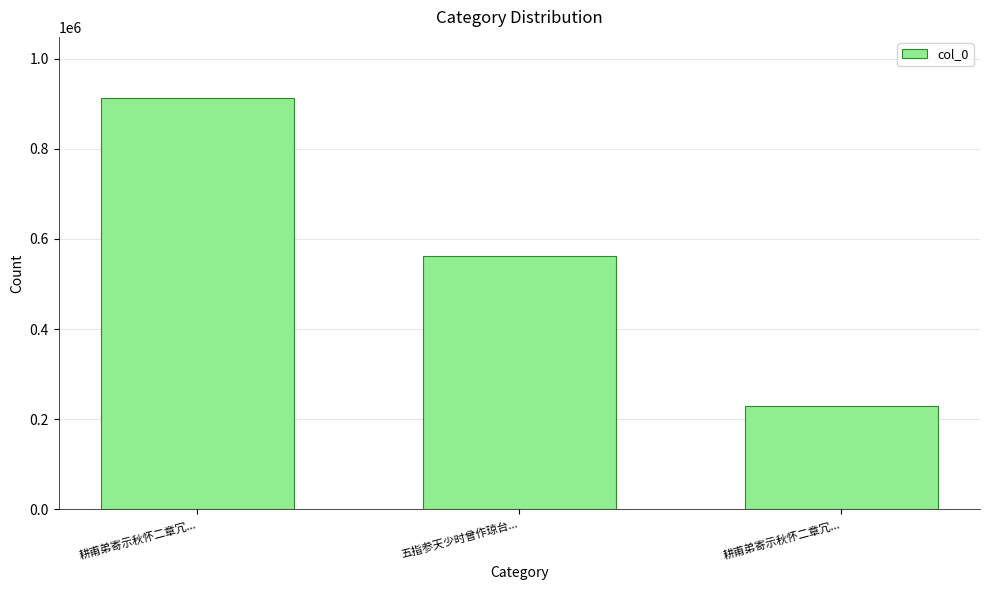

The chart shows a value of 911700 at 耕甫弟寄示秋怀二章冗.... True or false?

True